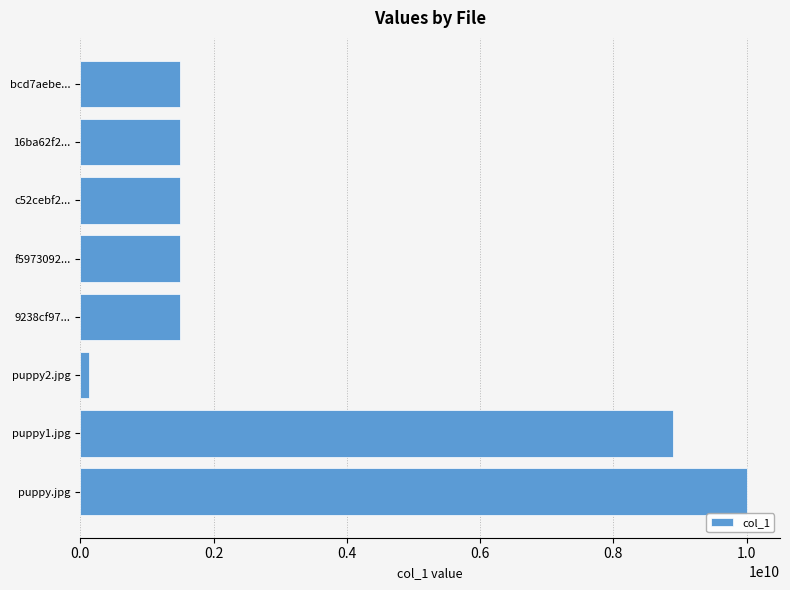

Does the chart contain stacked bars?

No